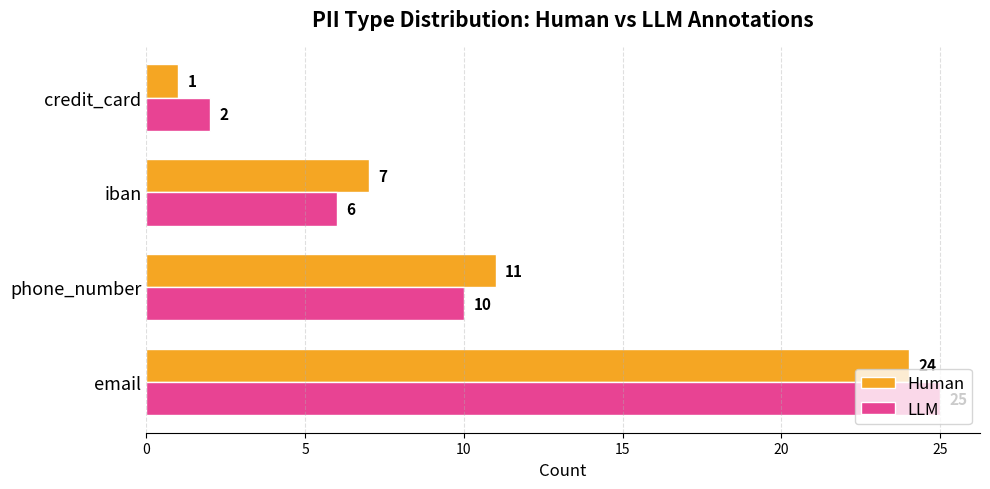

The value of LLM at phone_number is 10. True or false?

True